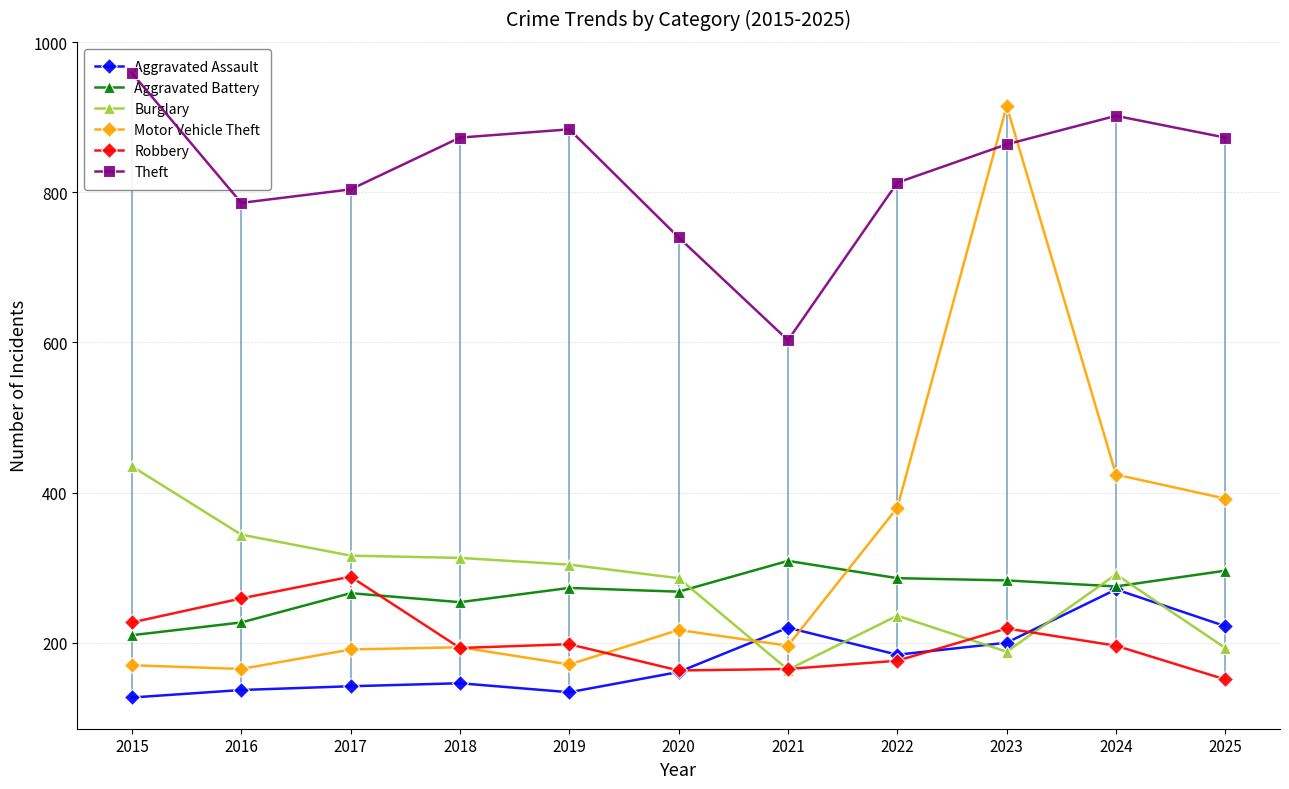

How many data points in Burglary are above 291?

5